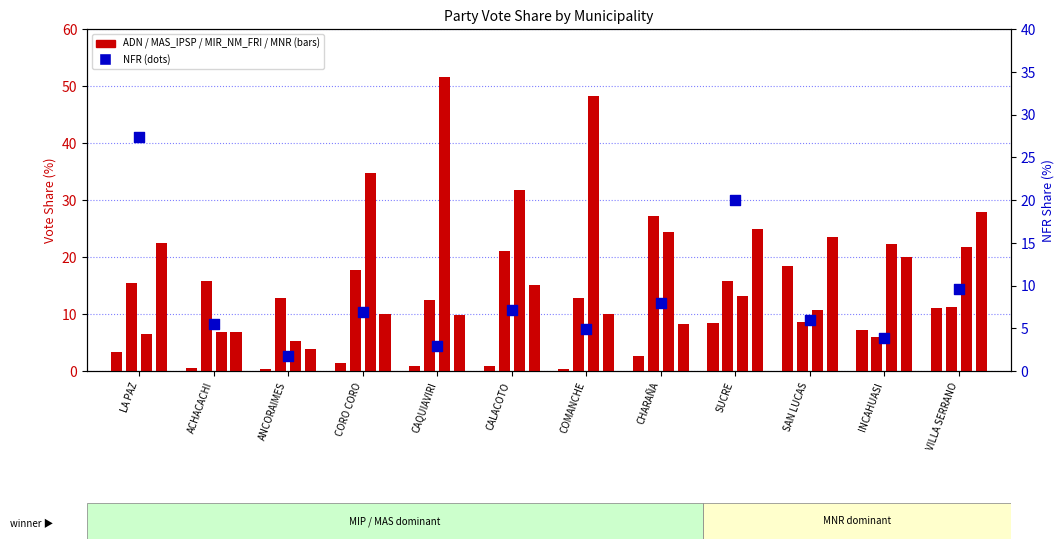

Which series has the largest total across all categories?

MIR_NM_FRI